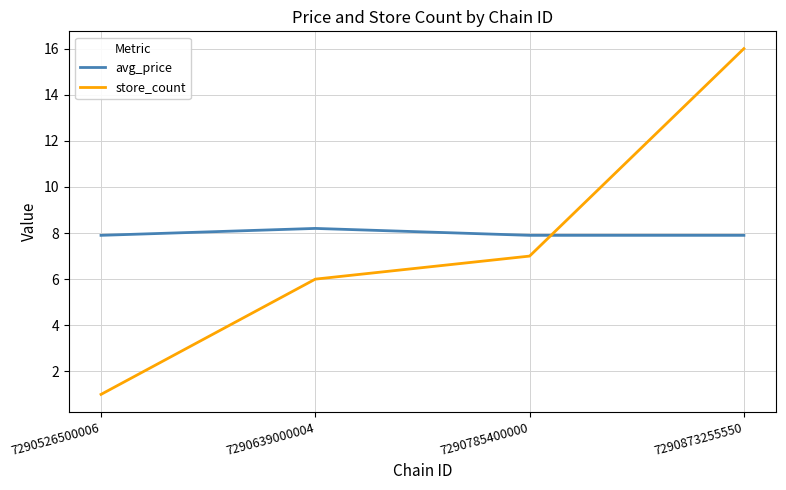

Reading left to right, list all the values displayed in this chart.

avg_price: 7290526500006=7.9	7290639000004=8.2	7290785400000=7.9	7290873255550=7.9
store_count: 7290526500006=1.0	7290639000004=6.0	7290785400000=7.0	7290873255550=16.0